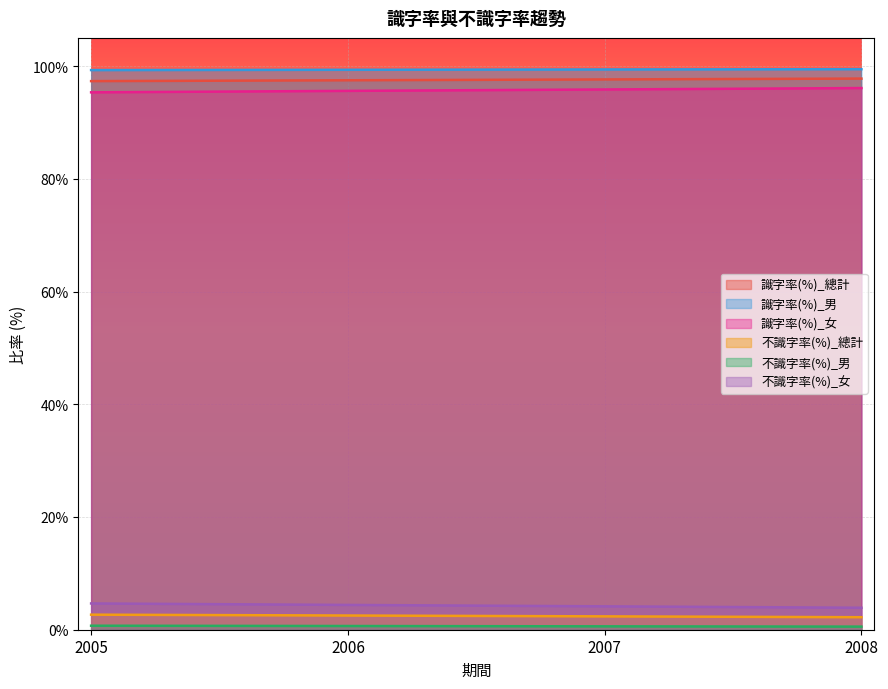

List the labels in order of 不識字率(%)_女 value, smallest first.

2008, 2007, 2006, 2005